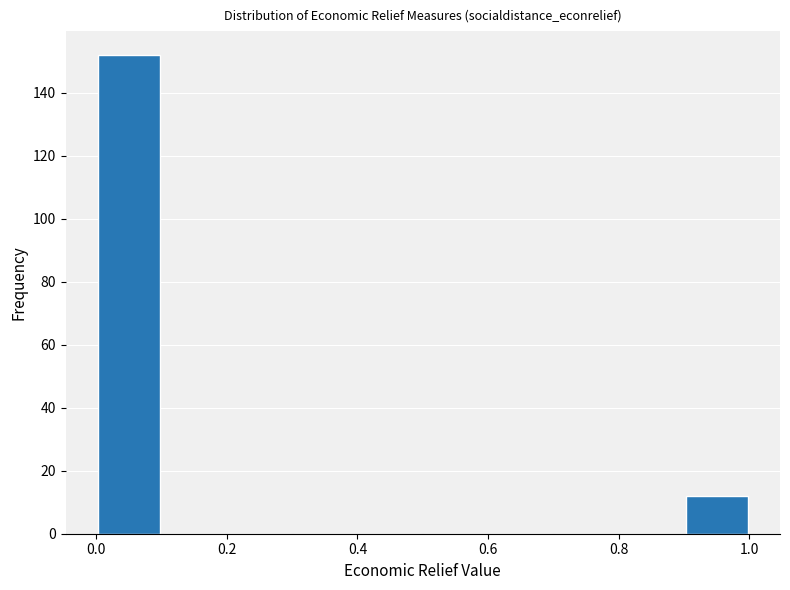

Reading left to right, transcribe this chart: for each bar, give the range it covers on the x-axis and its height. The values are not printed on the chart, so give them approximately, as read against the axis.

0.0 to 0.1: 152
0.1 to 0.2: 0
0.2 to 0.3: 0
0.3 to 0.4: 0
0.4 to 0.5: 0
0.5 to 0.6: 0
0.6 to 0.7: 0
0.7 to 0.8: 0
0.8 to 0.9: 0
0.9 to 1.0: 12